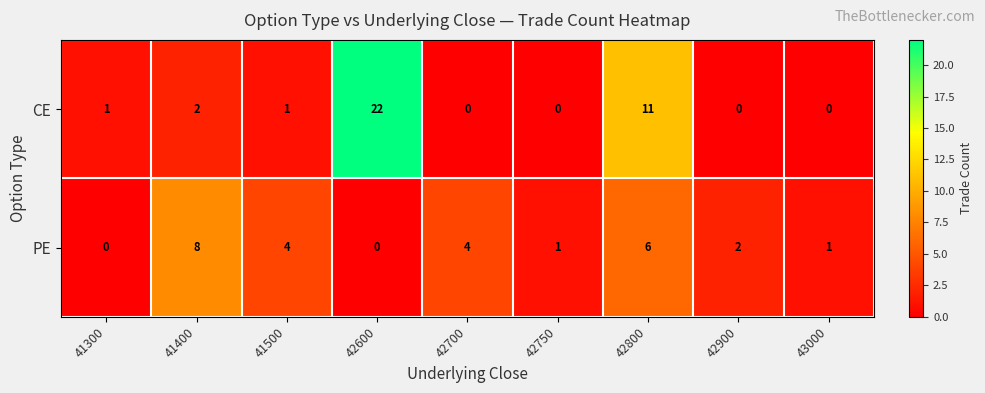

True or false: CE has a value of 13 at 42900.

False